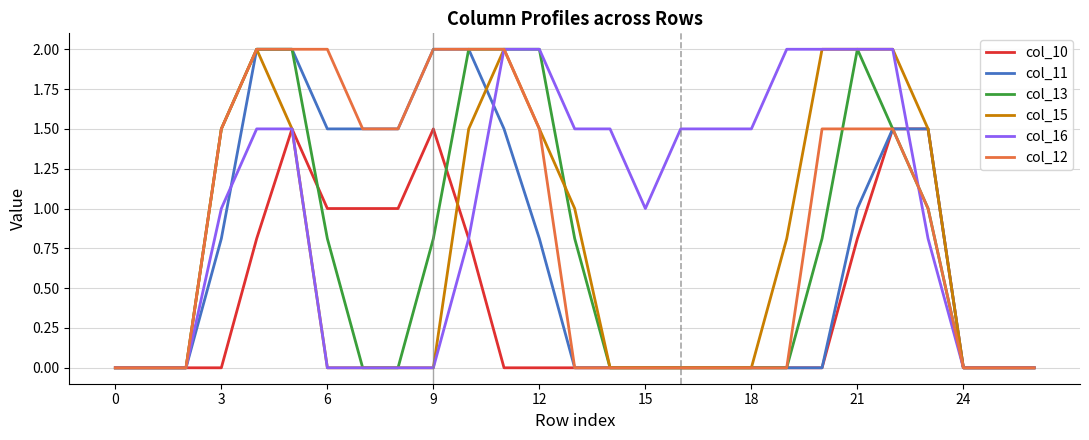

What is the difference between the maximum and minimum values in the col_11 series?

2.0